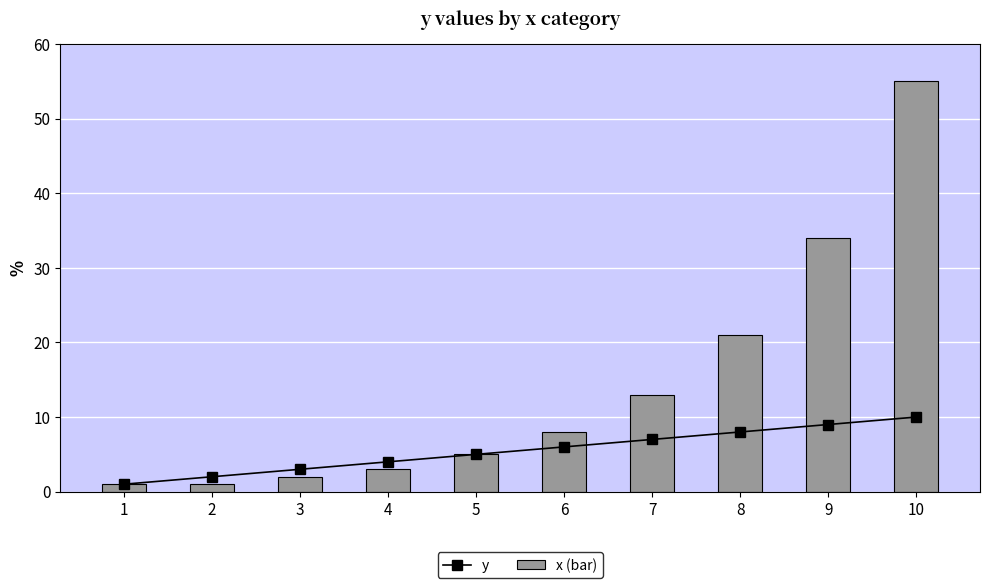

Rank the series by their average value, from highest to lowest.

x (bar), y